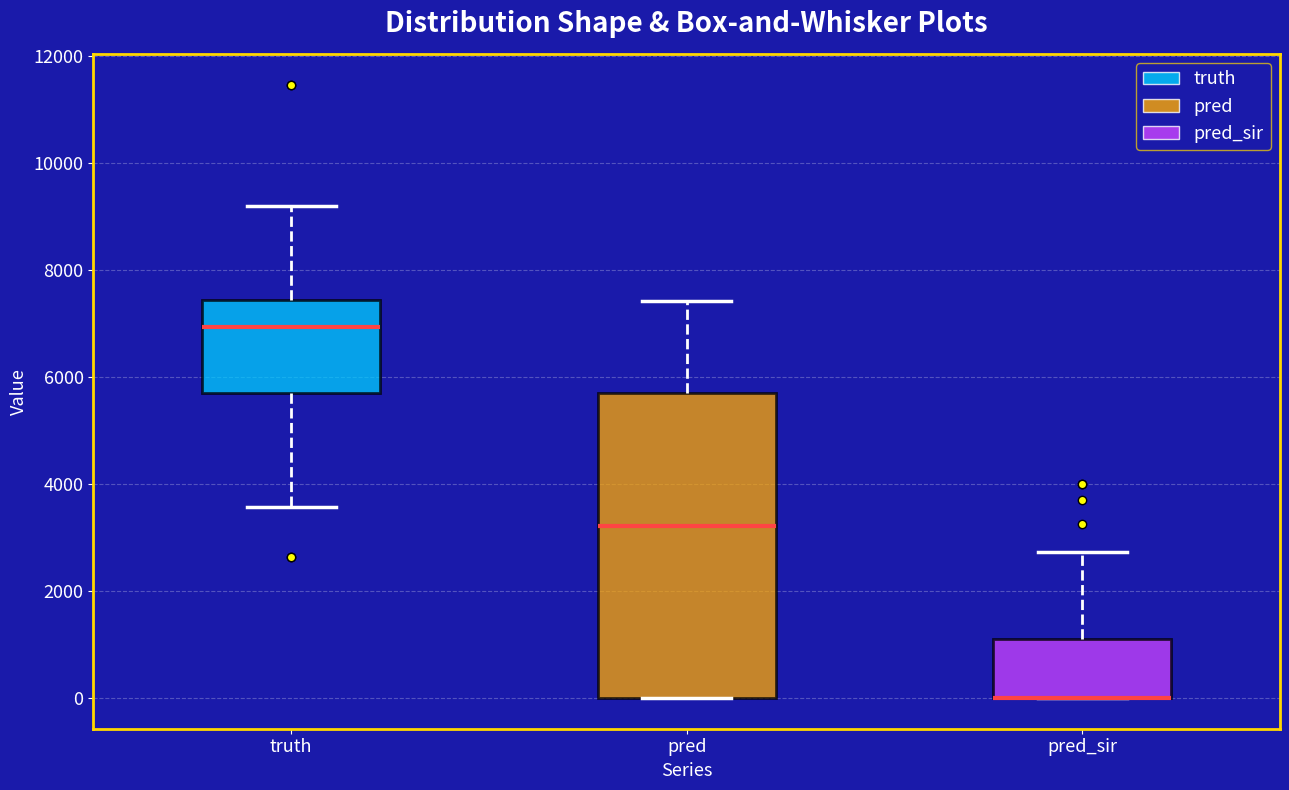

Where is the upper edge of the box for pred on the y-axis? The values are not printed on the chart, so give them approximately, as read against the axis.

5600